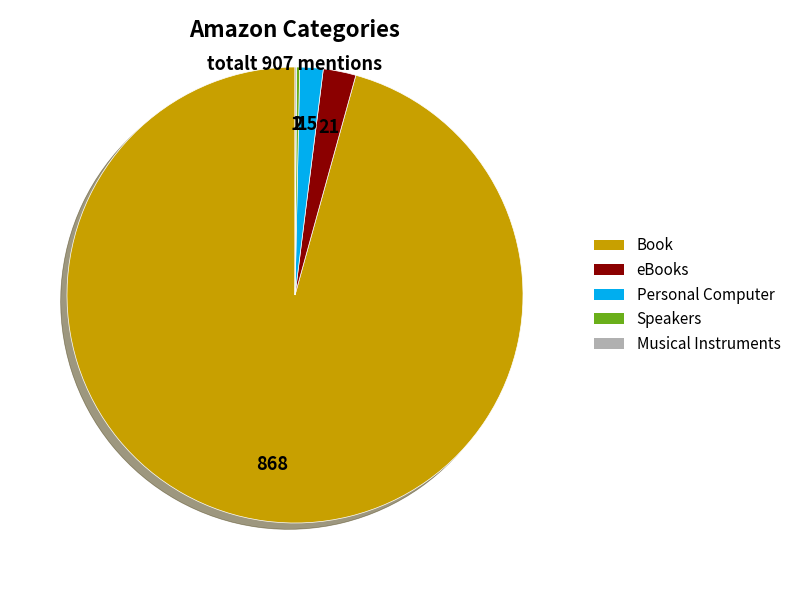

Is the sum of Personal Computer and Book greater than half?

Yes